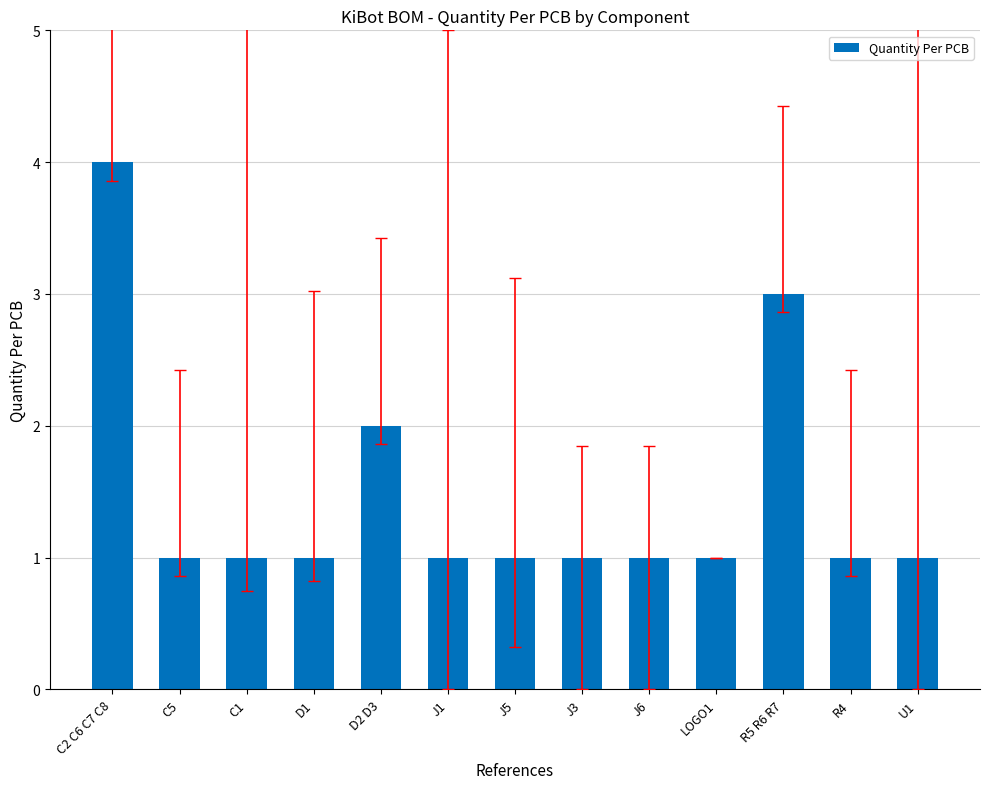

Approximately how many times larger is the value at C2 C6 C7 C8 compared to J5?

4.0